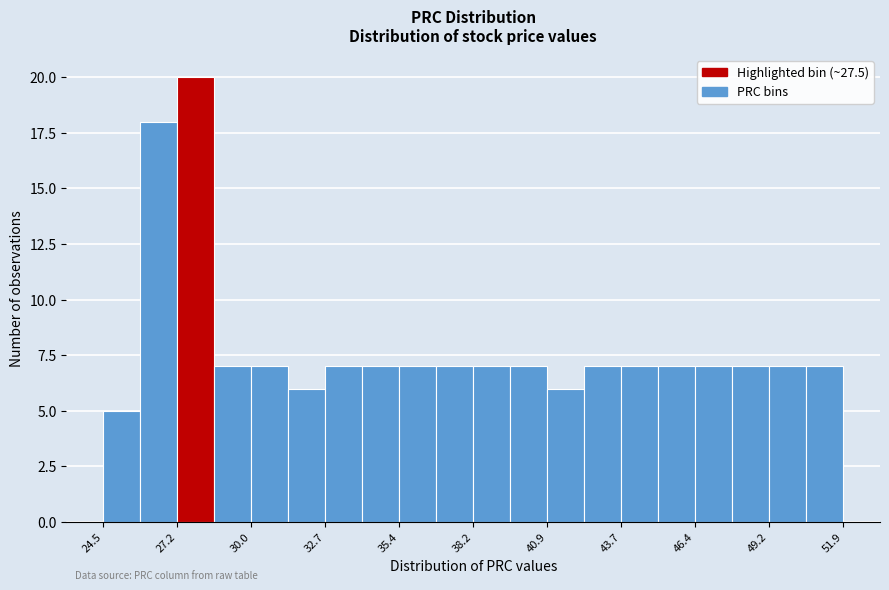

Read against the x-axis, roughly where is the centre of the tallest bar?

28.0